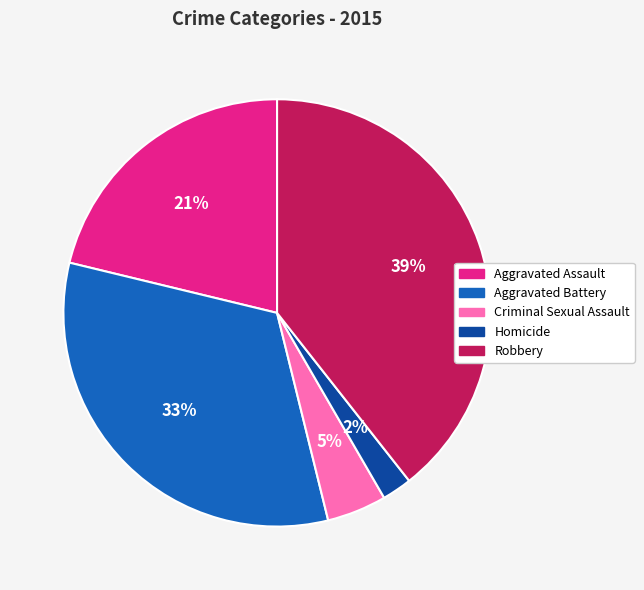

Does Aggravated Assault represent more than half of the total?

No